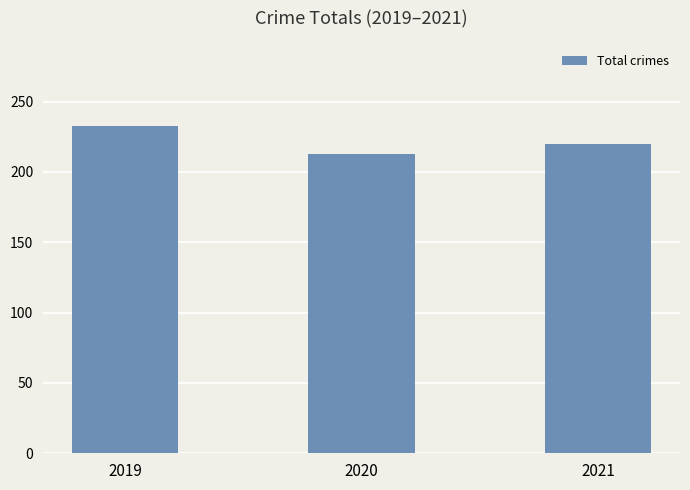

How many data points are less than 220?

1